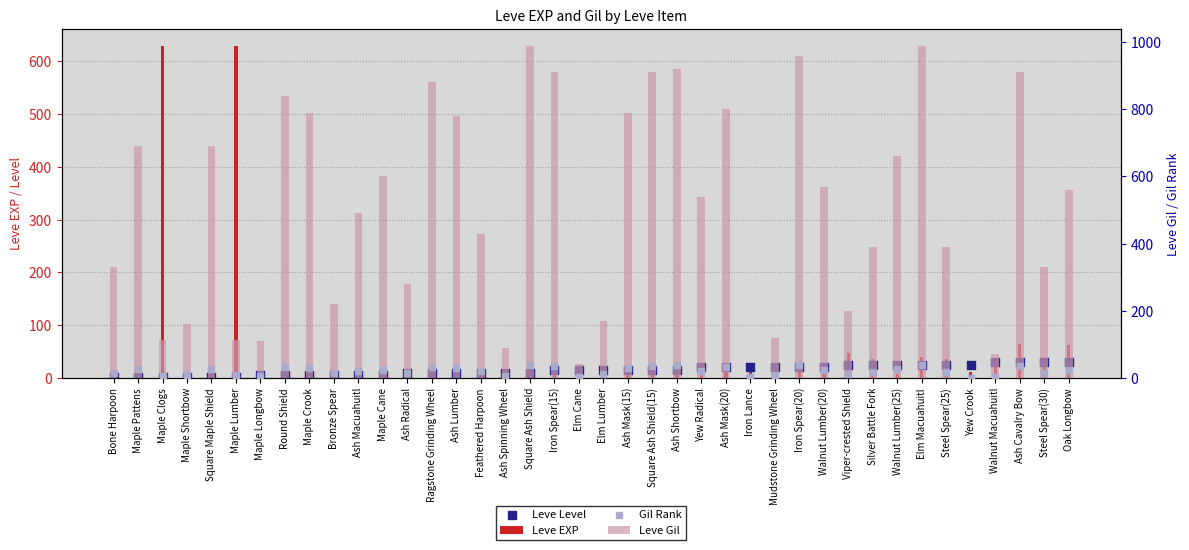

Which series reaches the maximum Y coordinate?

Leve Gil